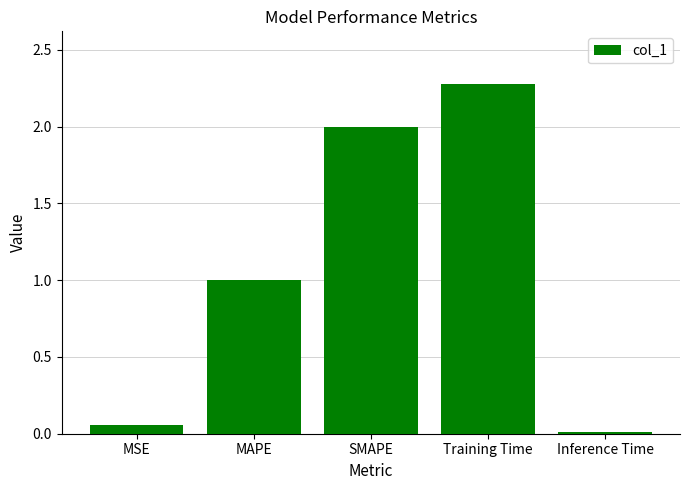

Between MAPE and Inference Time, which is larger?

MAPE